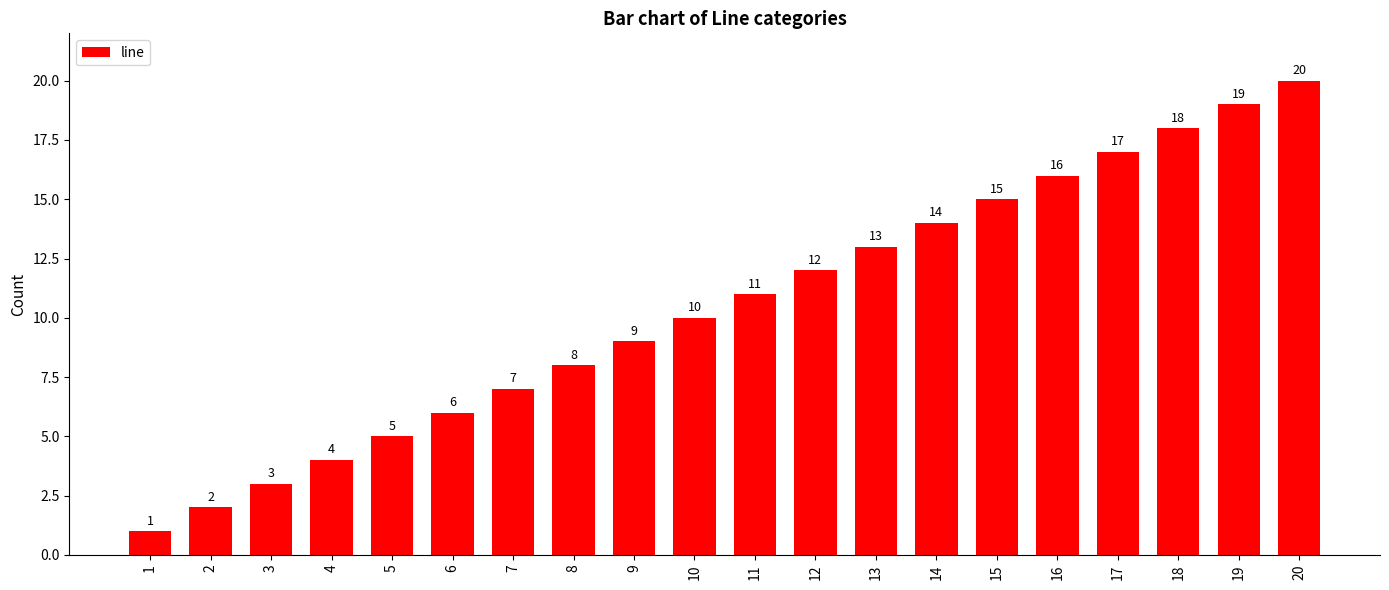

Reading left to right, what are all the values shown in this chart?

1=1	2=2	3=3	4=4	5=5	6=6	7=7	8=8	9=9	10=10	11=11	12=12	13=13	14=14	15=15	16=16	17=17	18=18	19=19	20=20